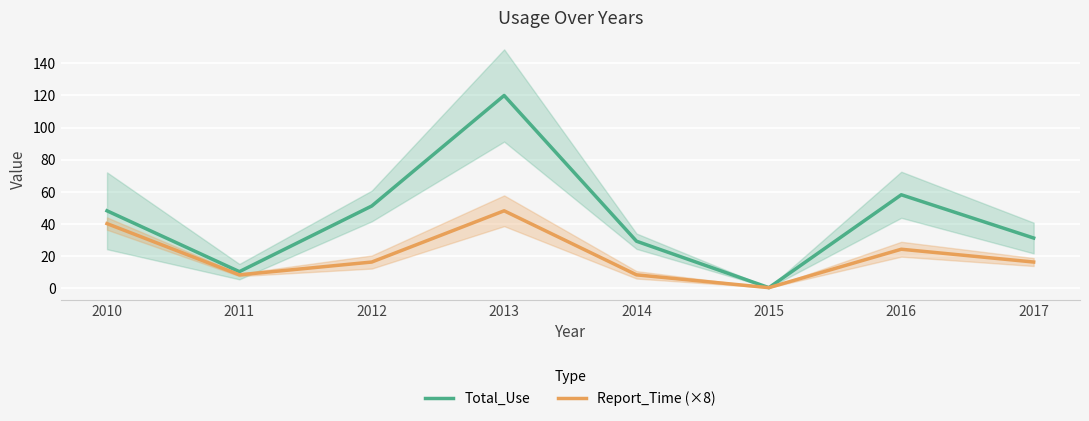

How many values in the Report_Time (×8) series exceed 16?

3